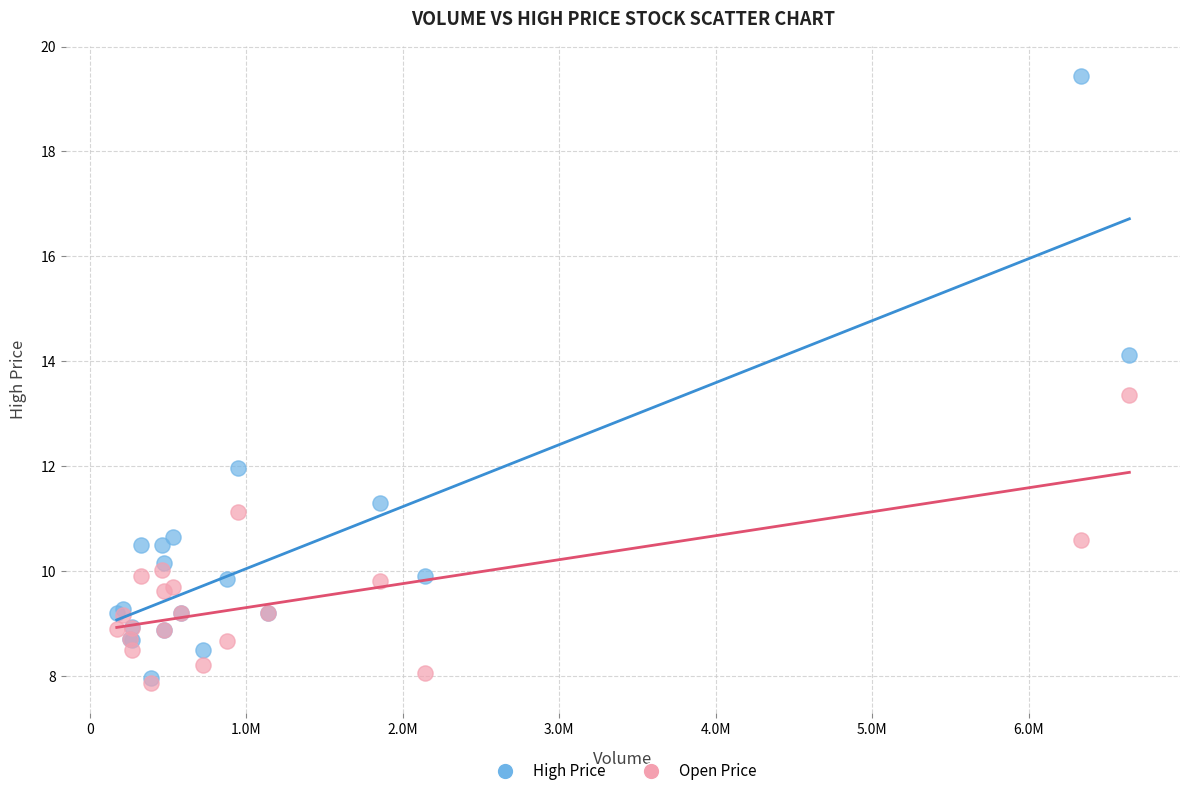

Which series has the largest Y range (max minus min)?

High Price